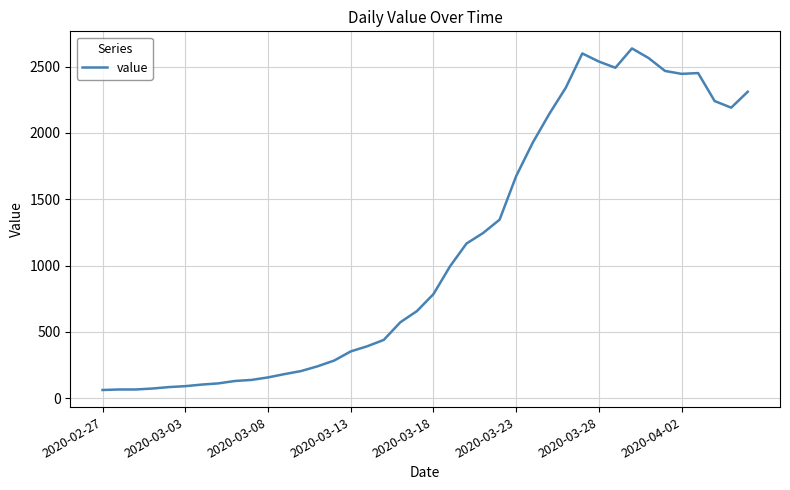

What is the smallest value displayed?

61